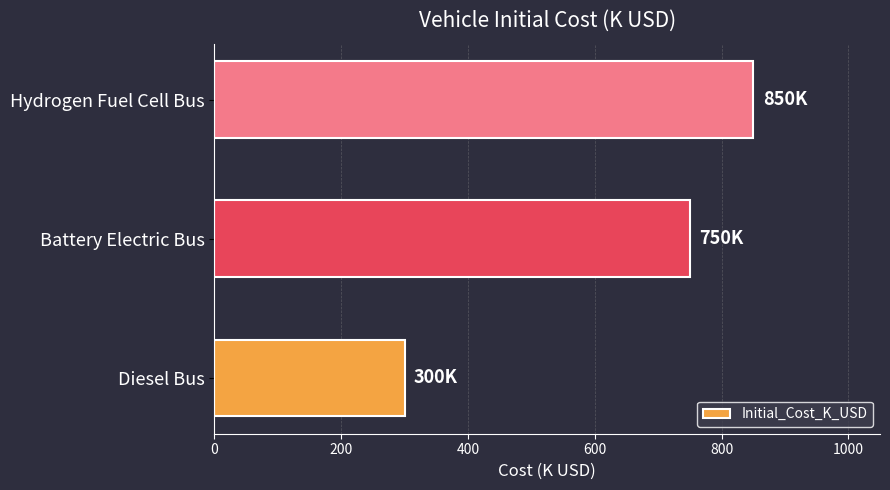

The value at Diesel Bus is 300. True or false?

True